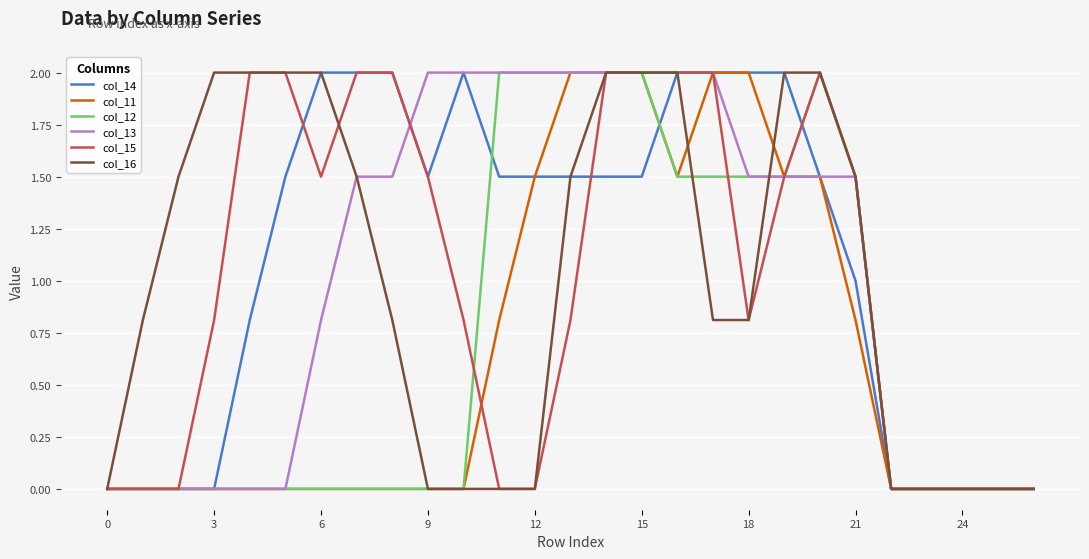

What is the greatest value displayed?

2.0